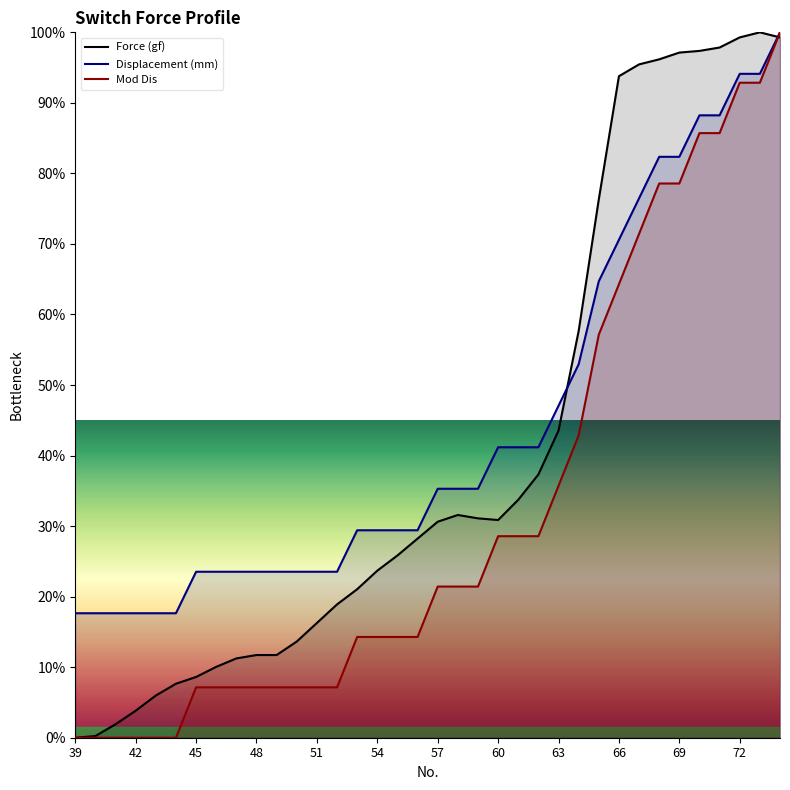

Reading left to right, extract all data points from this chart.

Force (gf): 0.0	0.2	1.9	3.8	6.0	7.7	8.6	10.0	11.2	11.7	11.7	13.6	16.3	18.9	21.1	23.7	25.8	28.2	30.6	31.6	31.1	30.9	33.7	37.3	43.5	57.7	76.3	93.8	95.5	96.2	97.1	97.4	97.8	99.3	100.0	99.3
Displacement (mm): 0.0	0.0	0.0	0.0	0.0	0.0	7.1	7.1	7.1	7.1	7.1	7.1	7.1	7.1	14.3	14.3	14.3	14.3	21.4	21.4	21.4	28.6	28.6	28.6	35.7	42.9	57.1	64.3	71.4	78.6	78.6	85.7	85.7	92.9	92.9	100.0
Mod Dis: 17.6	17.6	17.6	17.6	17.6	17.6	23.5	23.5	23.5	23.5	23.5	23.5	23.5	23.5	29.4	29.4	29.4	29.4	35.3	35.3	35.3	41.2	41.2	41.2	47.1	52.9	64.7	70.6	76.5	82.4	82.4	88.2	88.2	94.1	94.1	100.0